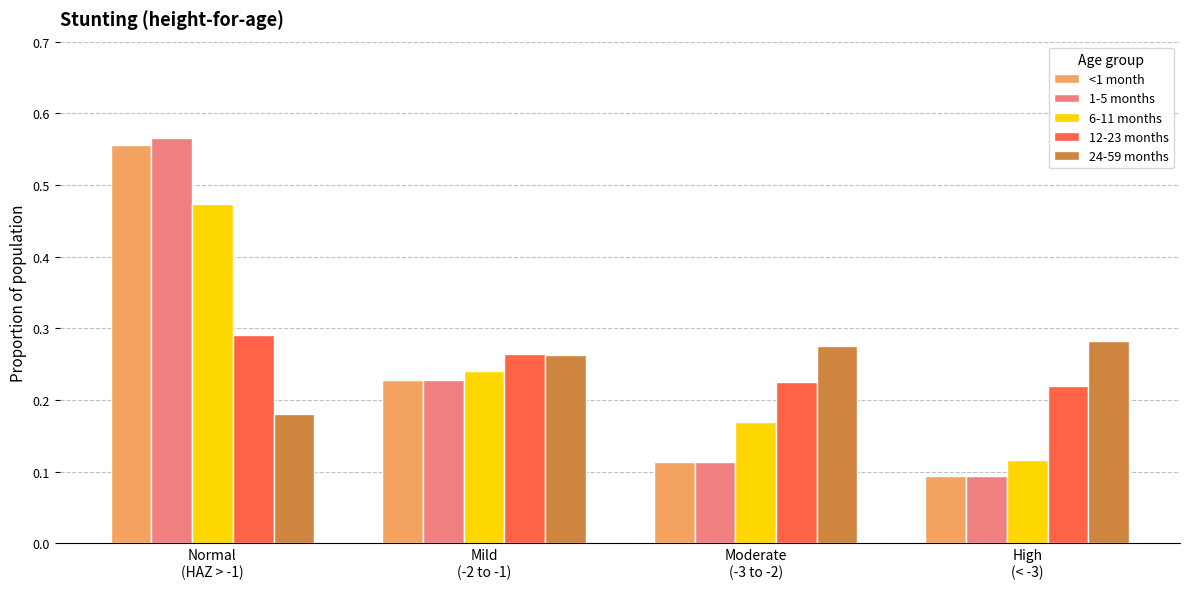

What is the label of the 2nd bar from the left?

Mild
(-2 to -1)